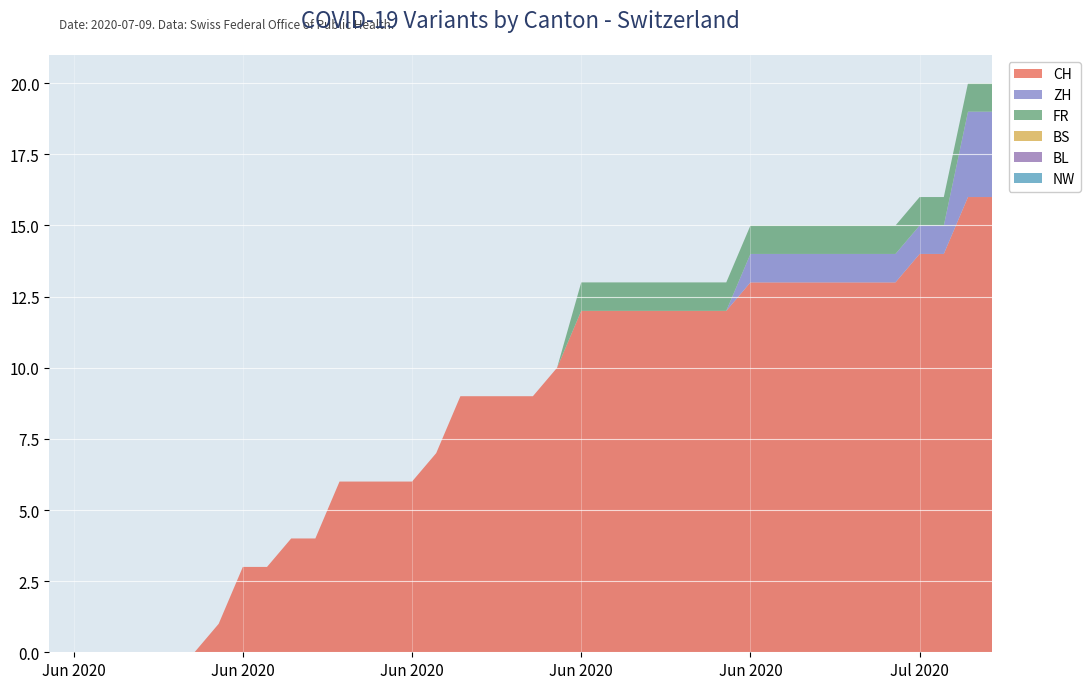

Reading left to right, list all the values displayed in this chart.

CH: 2020-05-31=0	2020-06-01=0	2020-06-02=0	2020-06-03=0	2020-06-04=0	2020-06-05=0	2020-06-06=0	2020-06-07=1	2020-06-08=3	2020-06-09=3	2020-06-10=4	2020-06-11=4	2020-06-12=6	2020-06-13=6	2020-06-14=6	2020-06-15=6	2020-06-16=7	2020-06-17=9	2020-06-18=9	2020-06-19=9	2020-06-20=9	2020-06-21=10	2020-06-22=12	2020-06-23=12	2020-06-24=12	2020-06-25=12	2020-06-26=12	2020-06-27=12	2020-06-28=12	2020-06-29=13	2020-06-30=13	2020-07-01=13	2020-07-02=13	2020-07-03=13	2020-07-04=13	2020-07-05=13	2020-07-06=14	2020-07-07=14	2020-07-08=16	2020-07-09=16
ZH: 2020-05-31=0	2020-06-01=0	2020-06-02=0	2020-06-03=0	2020-06-04=0	2020-06-05=0	2020-06-06=0	2020-06-07=0	2020-06-08=0	2020-06-09=0	2020-06-10=0	2020-06-11=0	2020-06-12=0	2020-06-13=0	2020-06-14=0	2020-06-15=0	2020-06-16=0	2020-06-17=0	2020-06-18=0	2020-06-19=0	2020-06-20=0	2020-06-21=0	2020-06-22=0	2020-06-23=0	2020-06-24=0	2020-06-25=0	2020-06-26=0	2020-06-27=0	2020-06-28=0	2020-06-29=1	2020-06-30=1	2020-07-01=1	2020-07-02=1	2020-07-03=1	2020-07-04=1	2020-07-05=1	2020-07-06=1	2020-07-07=1	2020-07-08=3	2020-07-09=3
FR: 2020-05-31=0	2020-06-01=0	2020-06-02=0	2020-06-03=0	2020-06-04=0	2020-06-05=0	2020-06-06=0	2020-06-07=0	2020-06-08=0	2020-06-09=0	2020-06-10=0	2020-06-11=0	2020-06-12=0	2020-06-13=0	2020-06-14=0	2020-06-15=0	2020-06-16=0	2020-06-17=0	2020-06-18=0	2020-06-19=0	2020-06-20=0	2020-06-21=0	2020-06-22=1	2020-06-23=1	2020-06-24=1	2020-06-25=1	2020-06-26=1	2020-06-27=1	2020-06-28=1	2020-06-29=1	2020-06-30=1	2020-07-01=1	2020-07-02=1	2020-07-03=1	2020-07-04=1	2020-07-05=1	2020-07-06=1	2020-07-07=1	2020-07-08=1	2020-07-09=1
BS: 2020-05-31=0	2020-06-01=0	2020-06-02=0	2020-06-03=0	2020-06-04=0	2020-06-05=0	2020-06-06=0	2020-06-07=0	2020-06-08=0	2020-06-09=0	2020-06-10=0	2020-06-11=0	2020-06-12=0	2020-06-13=0	2020-06-14=0	2020-06-15=0	2020-06-16=0	2020-06-17=0	2020-06-18=0	2020-06-19=0	2020-06-20=0	2020-06-21=0	2020-06-22=0	2020-06-23=0	2020-06-24=0	2020-06-25=0	2020-06-26=0	2020-06-27=0	2020-06-28=0	2020-06-29=0	2020-06-30=0	2020-07-01=0	2020-07-02=0	2020-07-03=0	2020-07-04=0	2020-07-05=0	2020-07-06=0	2020-07-07=0	2020-07-08=0	2020-07-09=0
BL: 2020-05-31=0	2020-06-01=0	2020-06-02=0	2020-06-03=0	2020-06-04=0	2020-06-05=0	2020-06-06=0	2020-06-07=0	2020-06-08=0	2020-06-09=0	2020-06-10=0	2020-06-11=0	2020-06-12=0	2020-06-13=0	2020-06-14=0	2020-06-15=0	2020-06-16=0	2020-06-17=0	2020-06-18=0	2020-06-19=0	2020-06-20=0	2020-06-21=0	2020-06-22=0	2020-06-23=0	2020-06-24=0	2020-06-25=0	2020-06-26=0	2020-06-27=0	2020-06-28=0	2020-06-29=0	2020-06-30=0	2020-07-01=0	2020-07-02=0	2020-07-03=0	2020-07-04=0	2020-07-05=0	2020-07-06=0	2020-07-07=0	2020-07-08=0	2020-07-09=0
NW: 2020-05-31=0	2020-06-01=0	2020-06-02=0	2020-06-03=0	2020-06-04=0	2020-06-05=0	2020-06-06=0	2020-06-07=0	2020-06-08=0	2020-06-09=0	2020-06-10=0	2020-06-11=0	2020-06-12=0	2020-06-13=0	2020-06-14=0	2020-06-15=0	2020-06-16=0	2020-06-17=0	2020-06-18=0	2020-06-19=0	2020-06-20=0	2020-06-21=0	2020-06-22=0	2020-06-23=0	2020-06-24=0	2020-06-25=0	2020-06-26=0	2020-06-27=0	2020-06-28=0	2020-06-29=0	2020-06-30=0	2020-07-01=0	2020-07-02=0	2020-07-03=0	2020-07-04=0	2020-07-05=0	2020-07-06=0	2020-07-07=0	2020-07-08=0	2020-07-09=0